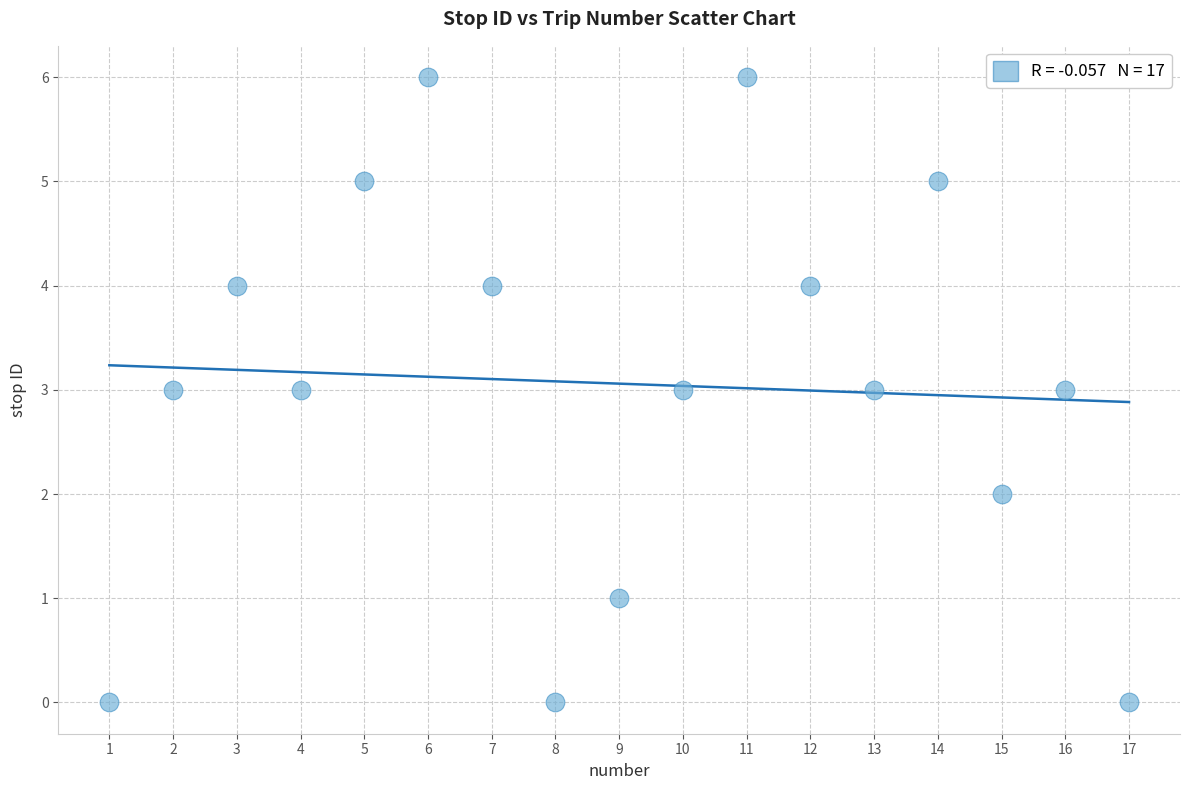

What is the range of X values (max minus min)?

16